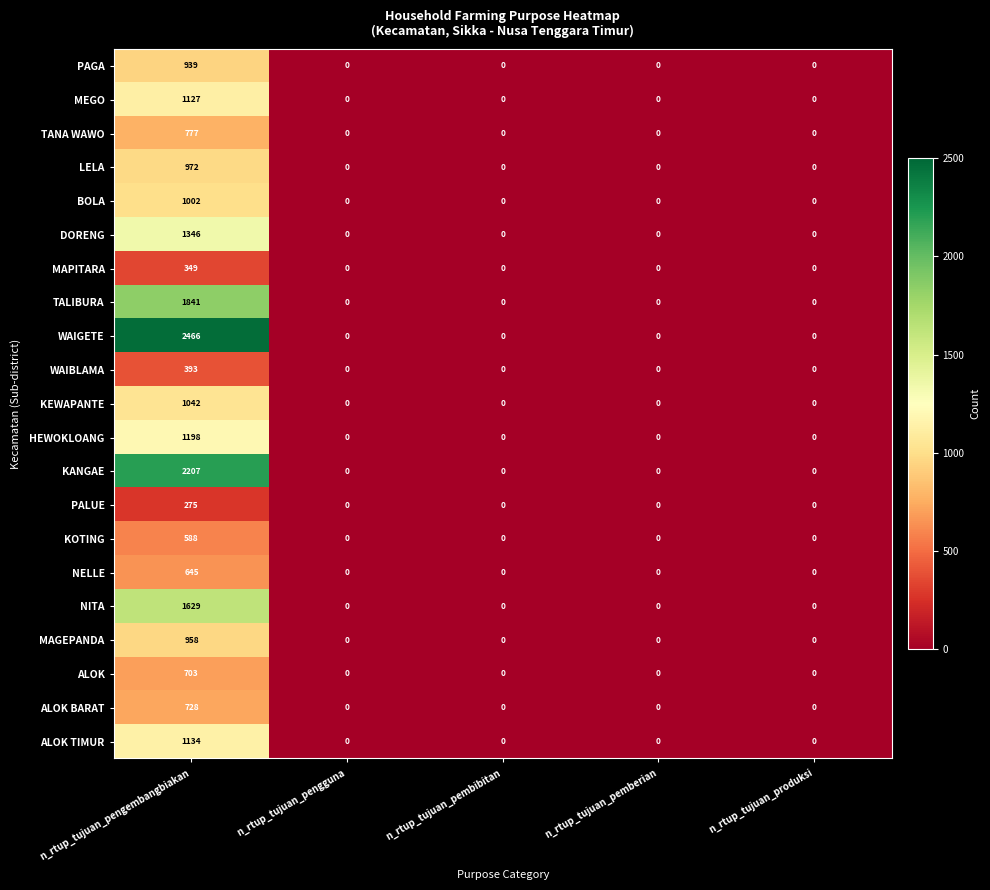

Rank the series by their maximum value, from lowest to highest.

PALUE, MAPITARA, WAIBLAMA, KOTING, NELLE, ALOK, ALOK BARAT, TANA WAWO, PAGA, MAGEPANDA, LELA, BOLA, KEWAPANTE, MEGO, ALOK TIMUR, HEWOKLOANG, DORENG, NITA, TALIBURA, KANGAE, WAIGETE